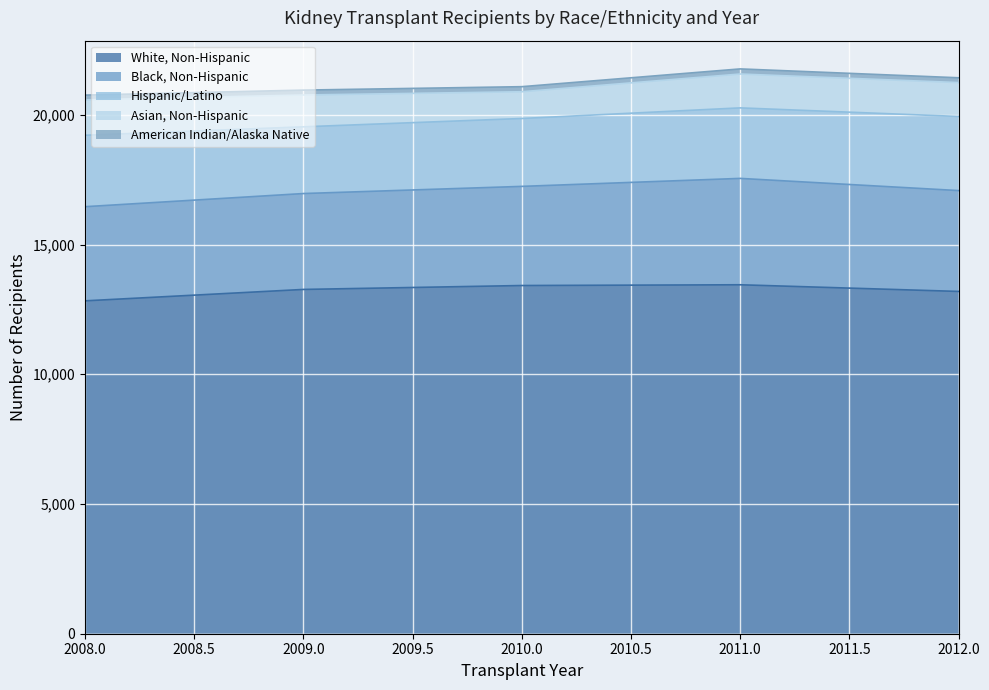

Which series has the largest total across all categories?

White, Non-Hispanic